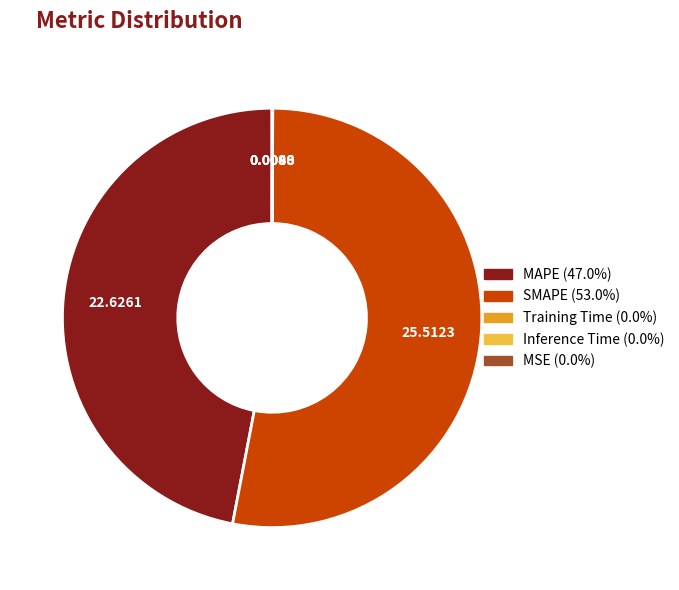

Which slice is the largest?

SMAPE